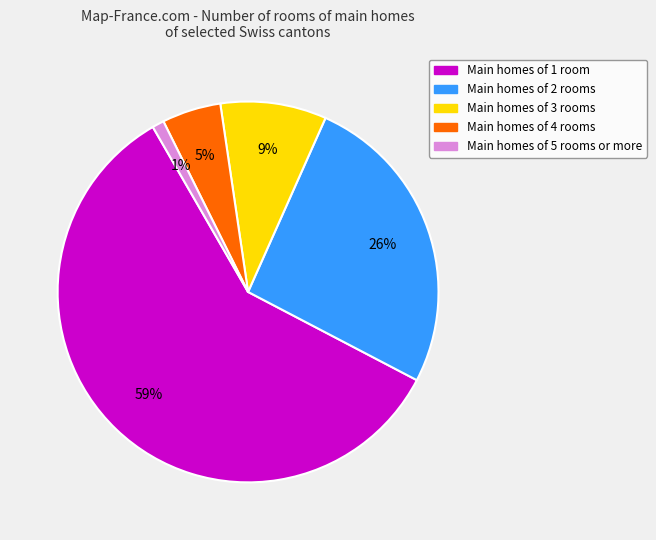

What is the ratio of the value at Main homes of 3 rooms to the value at Main homes of 4 rooms?

1.8